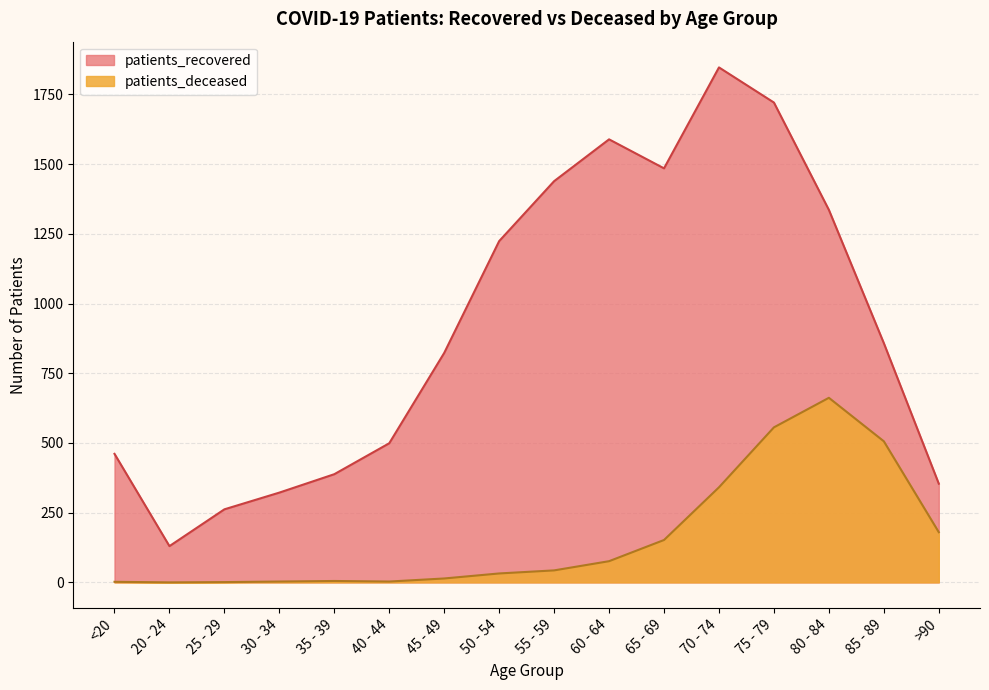

At 20 - 24, list the series in order from largest to smallest.

patients_recovered, patients_deceased